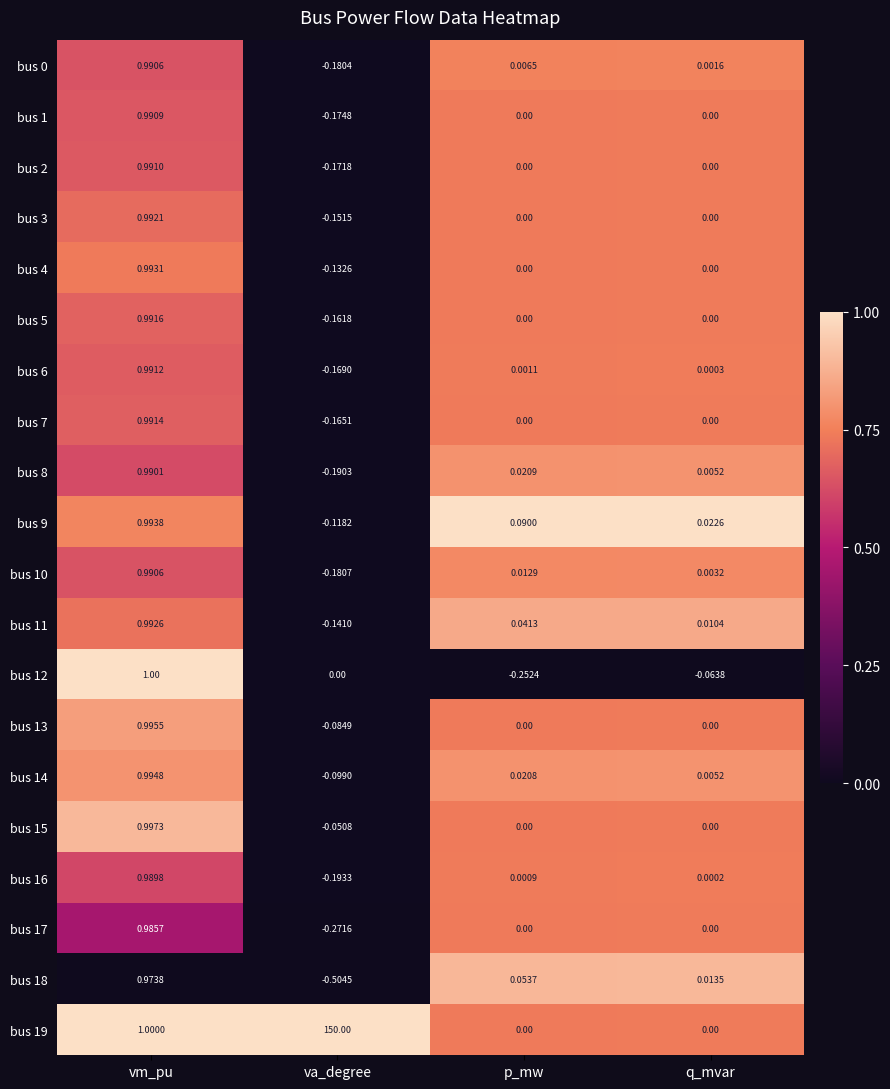

At which label does bus 15 first exceed 0?

vm_pu